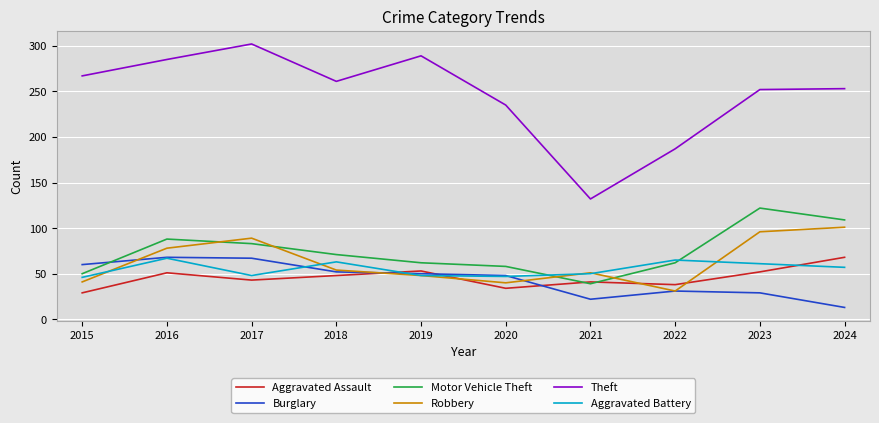

Is the value of Aggravated Battery at 2021 greater than the value of Burglary at 2017?

No